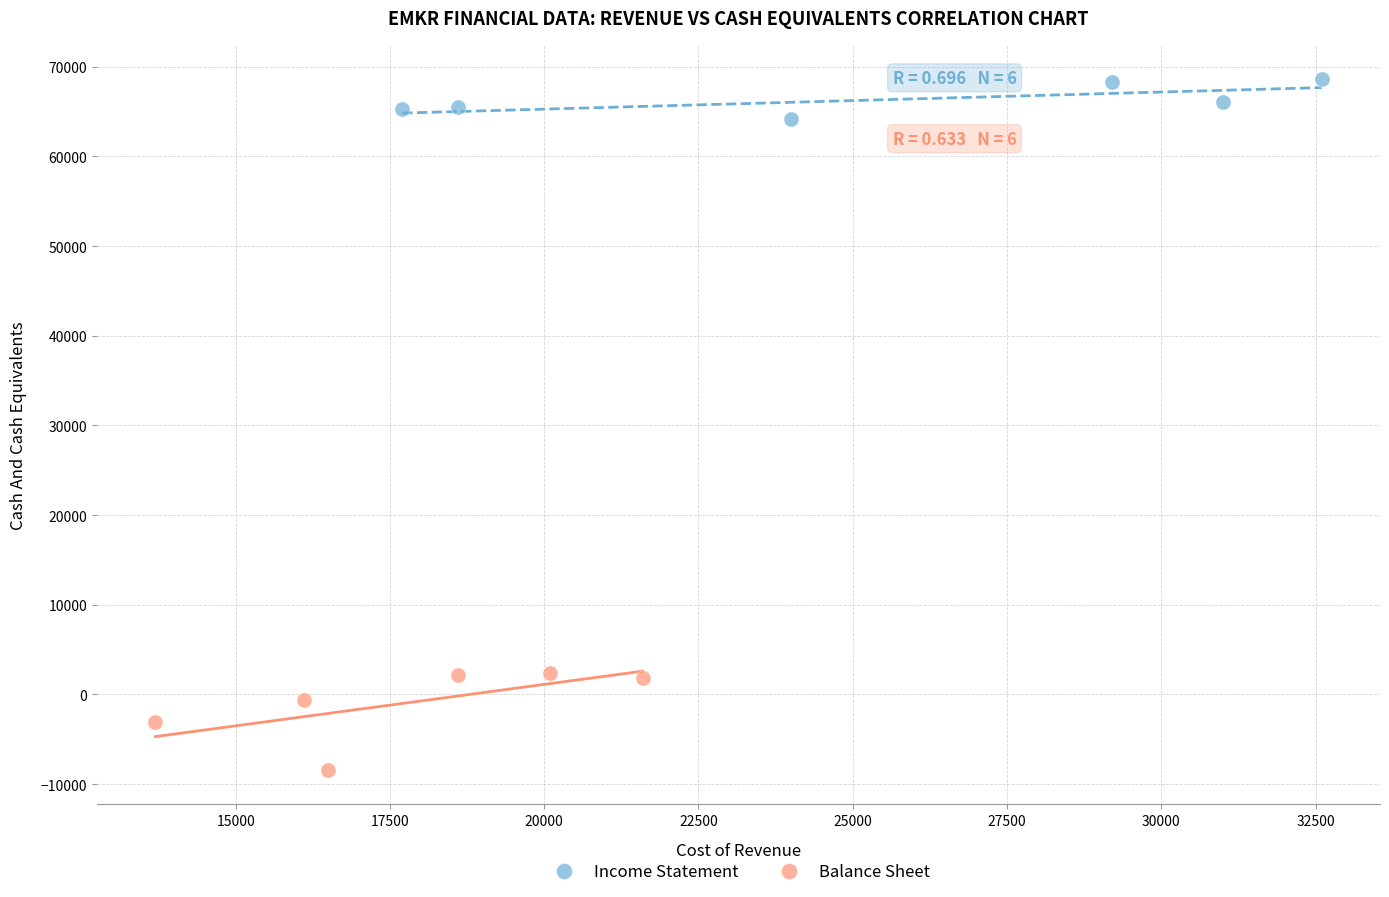

Which series has the largest Y range (max minus min)?

Balance Sheet